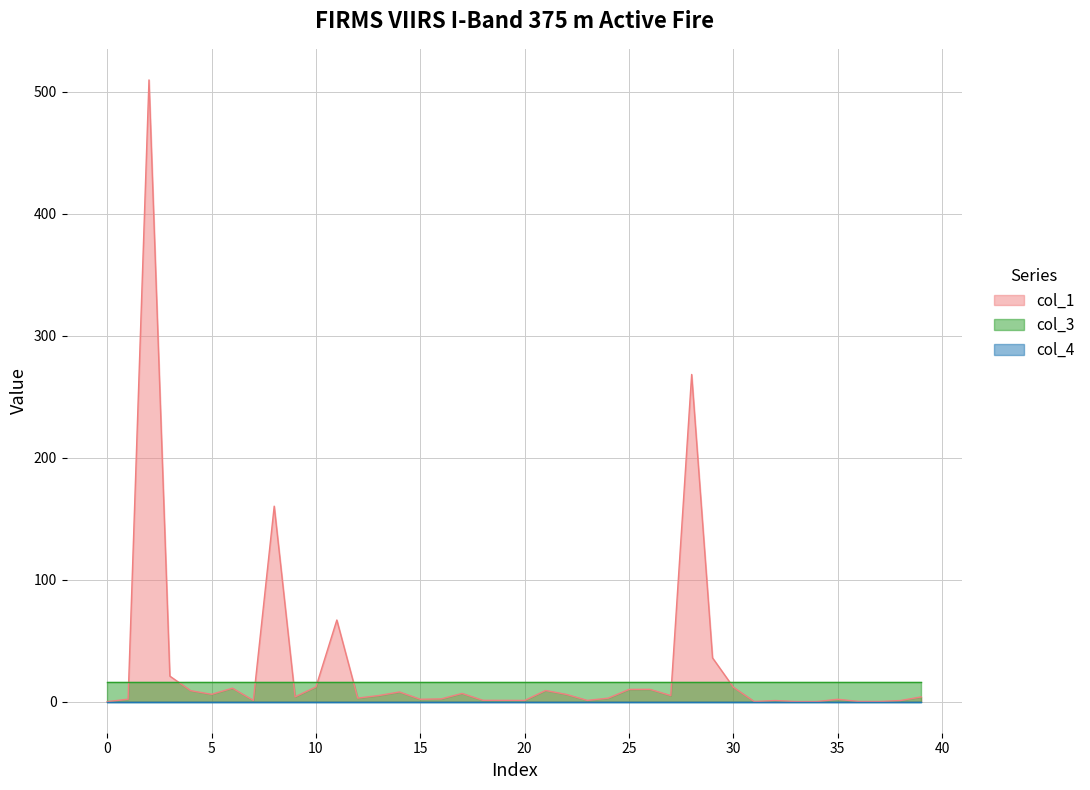

What is the difference between the highest and lowest values at 19?

16.0